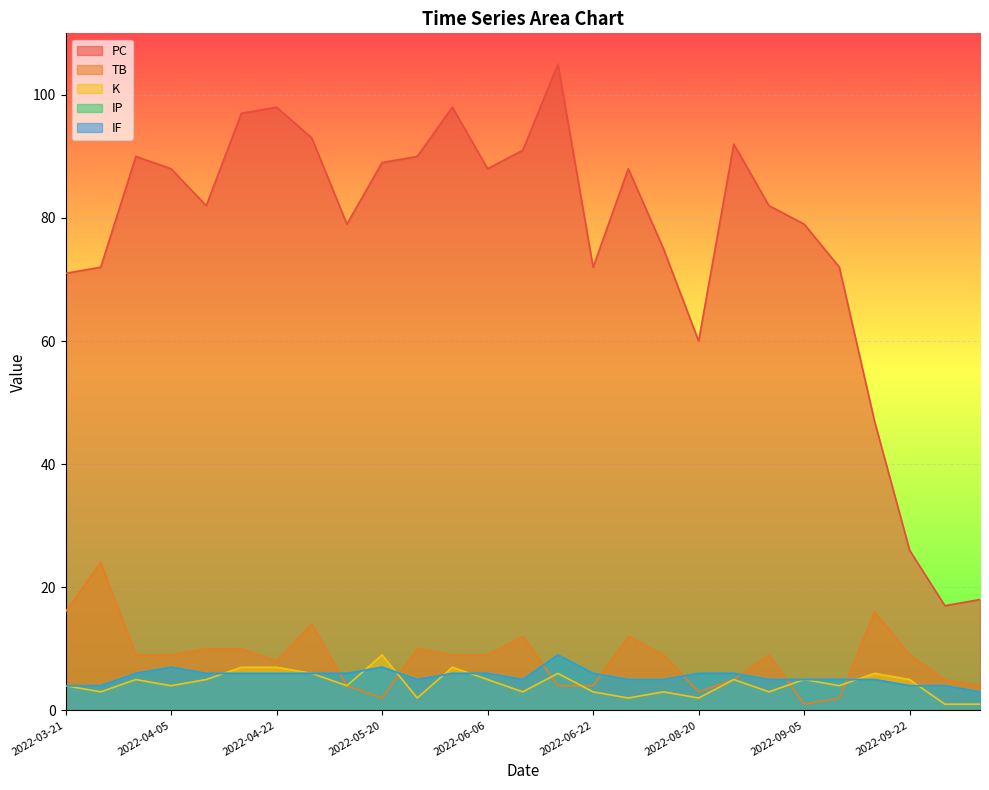

Rank the categories by IP value from lowest to highest.

2022-10-02, 2022-03-21, 2022-03-26, 2022-09-22, 2022-09-27, 2022-05-26, 2022-06-11, 2022-06-28, 2022-08-14, 2022-08-31, 2022-09-05, 2022-09-10, 2022-09-16, 2022-03-31, 2022-04-11, 2022-04-17, 2022-04-22, 2022-04-27, 2022-05-03, 2022-05-31, 2022-06-06, 2022-06-22, 2022-08-20, 2022-08-26, 2022-04-05, 2022-05-20, 2022-06-17